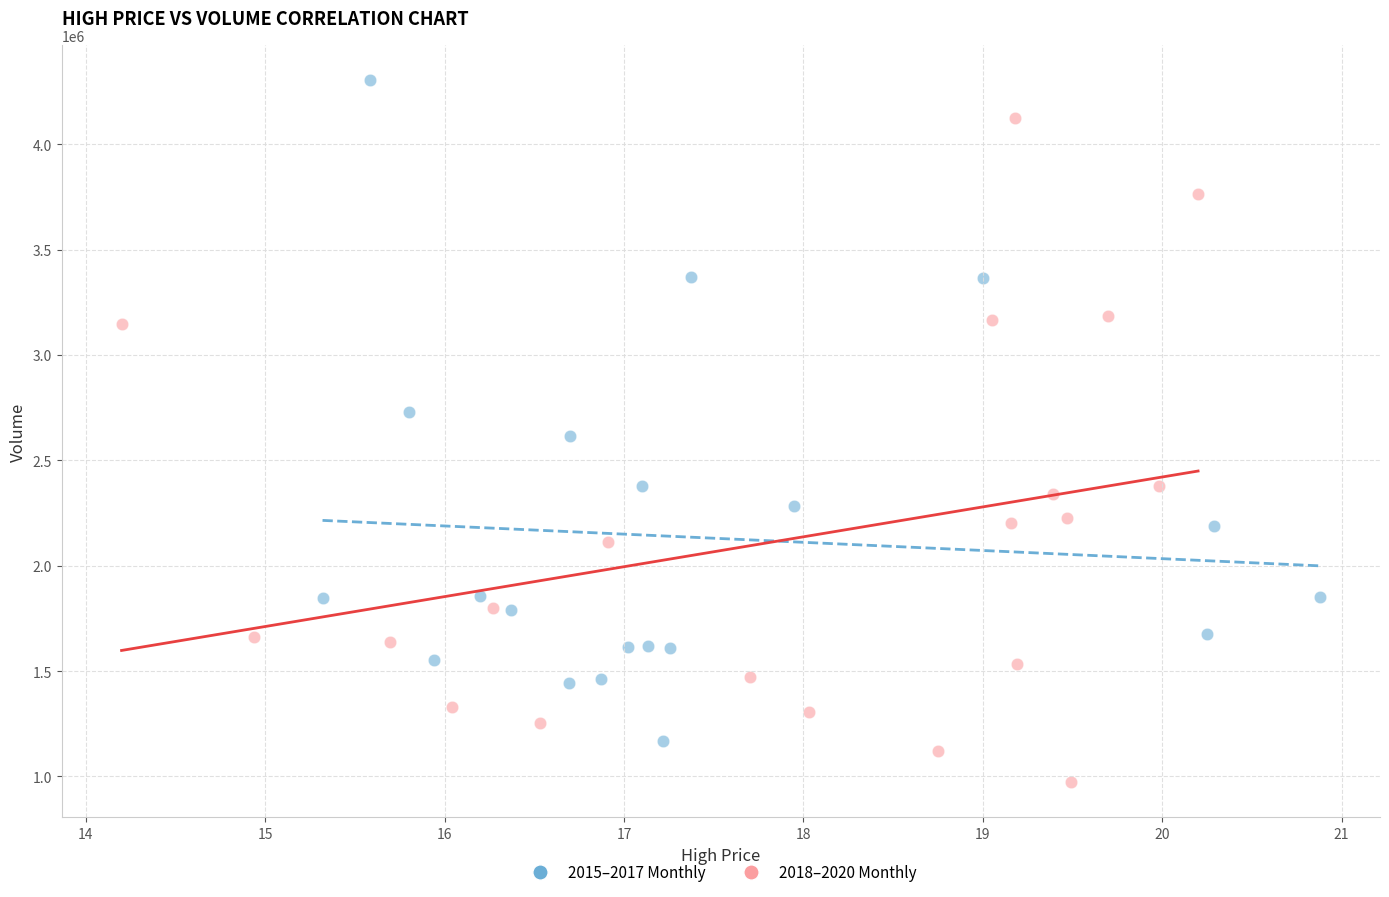

Which series contains the highest Y value?

2015–2017 Monthly